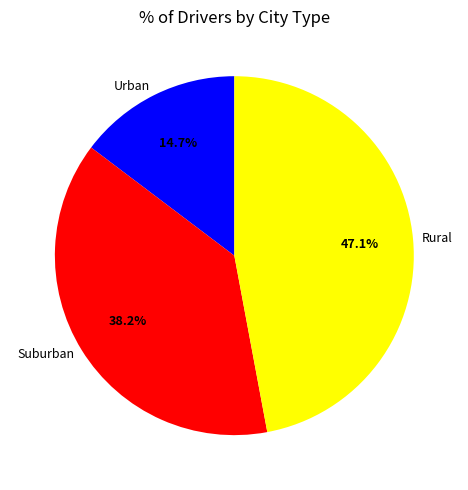

Rank the categories by value from highest to lowest.

Rural, Suburban, Urban